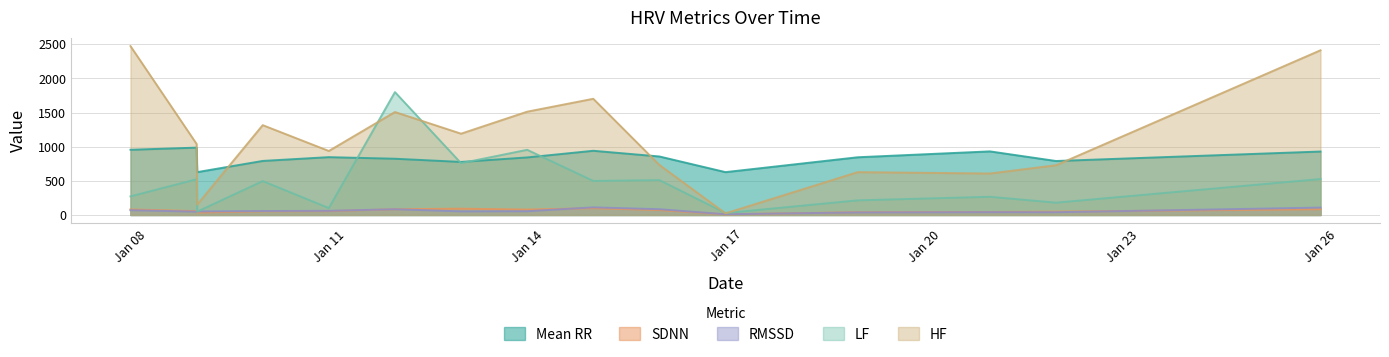

What is the difference between the maximum and minimum values in the rmssd series?

100.9